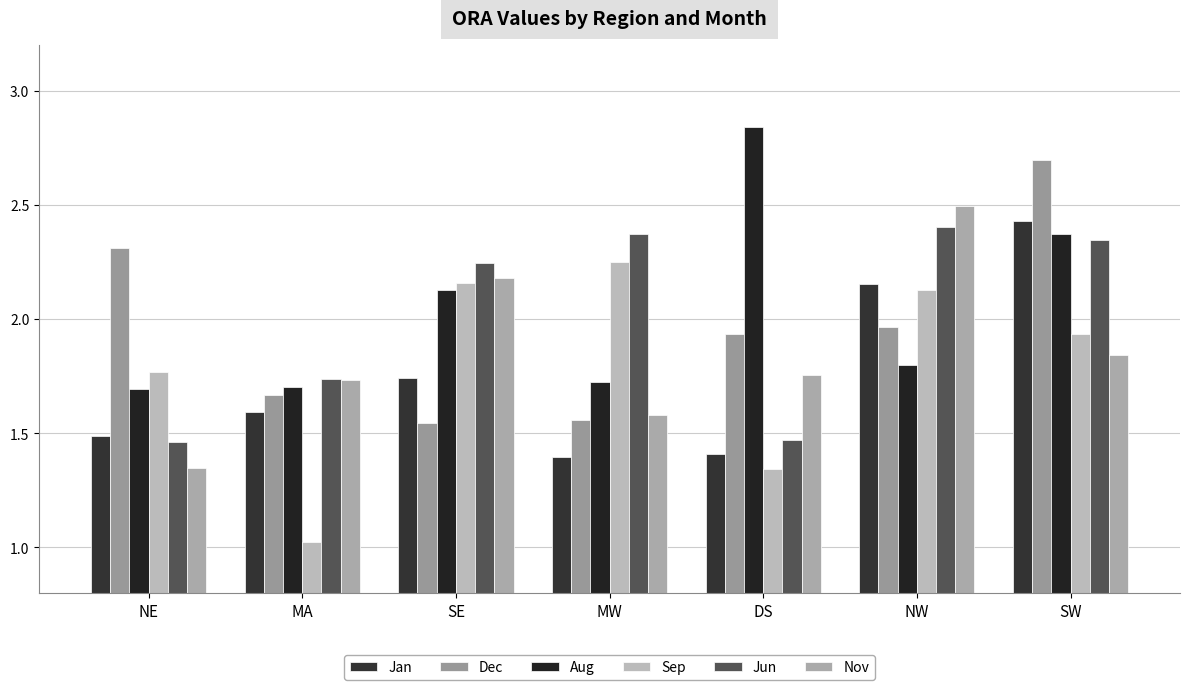

Rank the series at DS from highest to lowest value.

Aug, Dec, Nov, Jun, Jan, Sep